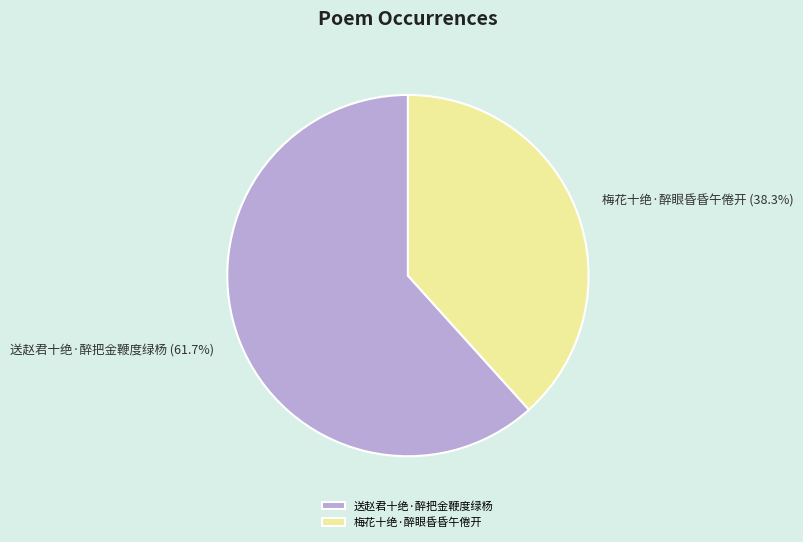

True or false: 送赵君十绝·醉把金鞭度绿杨 accounts for 50% of the total.

False